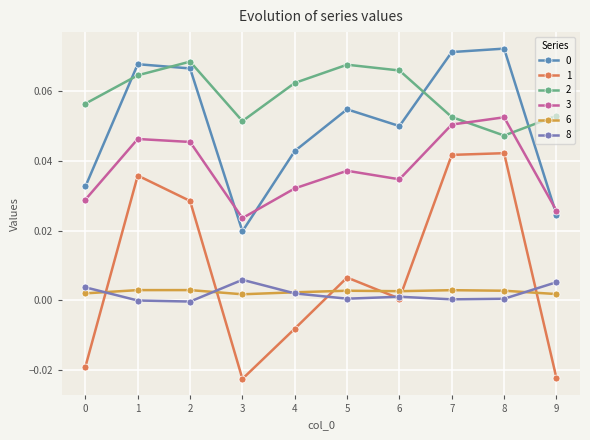

Does the chart display data point markers on the line(s)?

Yes